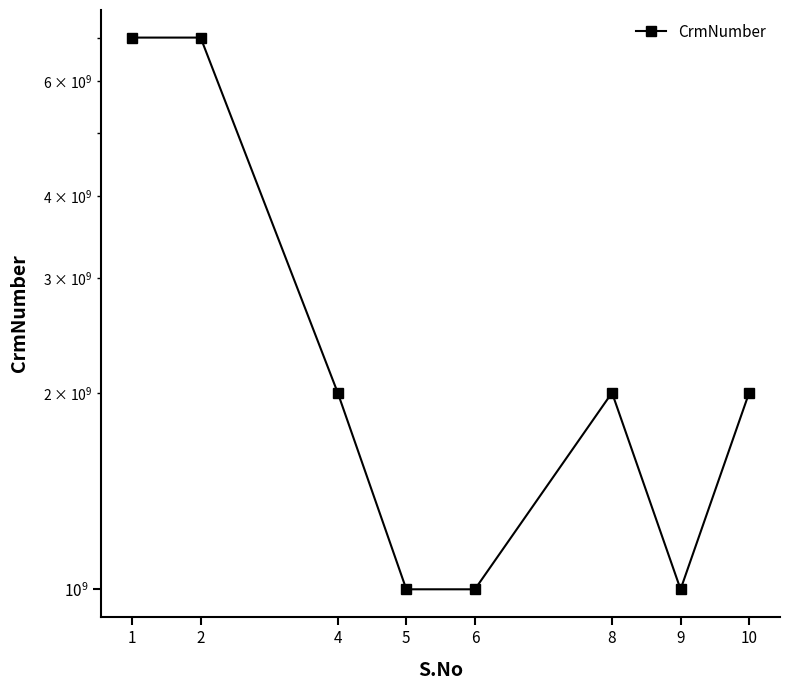

True or false: the data shows 7000087041 at 2.

True